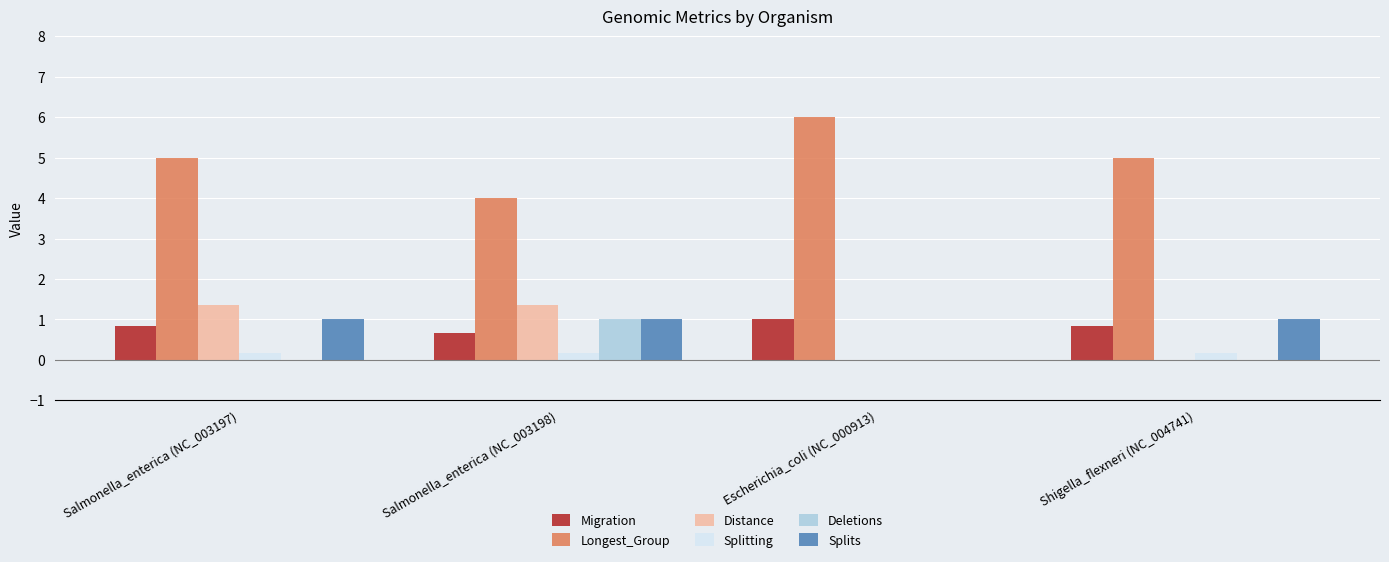

Read the Longest_Group value at Escherichia_coli (NC_000913).

6.0